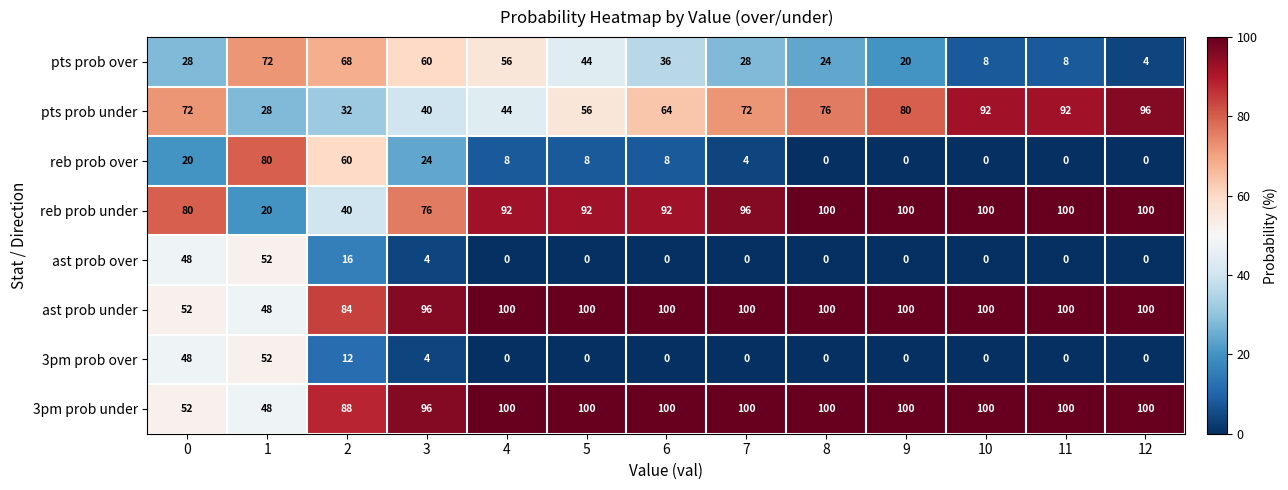

What is the maximum value shown in the chart?

100